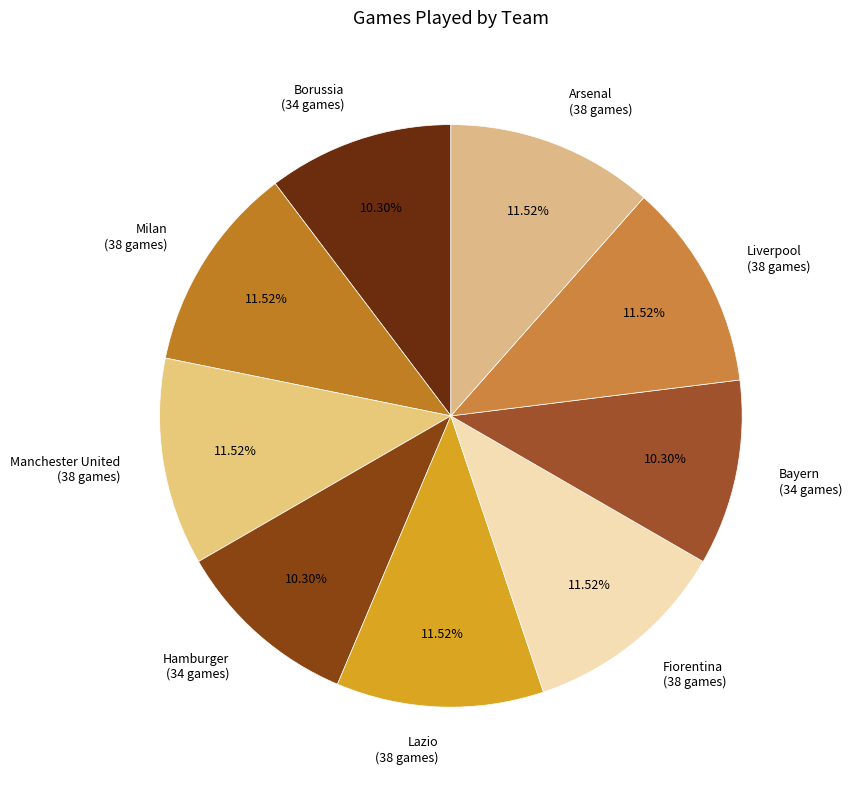

Combined, do Liverpool (38 games) and Lazio (38 games) account for over 50%?

No